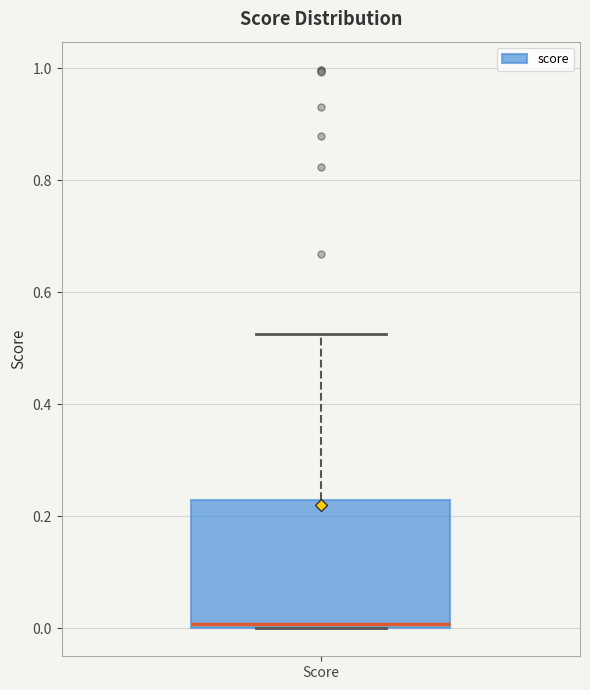

Read this box plot against the y-axis: the position of the median line, the range covered by the box, and the ends of both whiskers. The values are not printed on the chart, so give them approximately, as read against the axis.

median 0.00 (just above the box's lower edge), box 0.00 to 0.22, whiskers 0.00 to 0.52